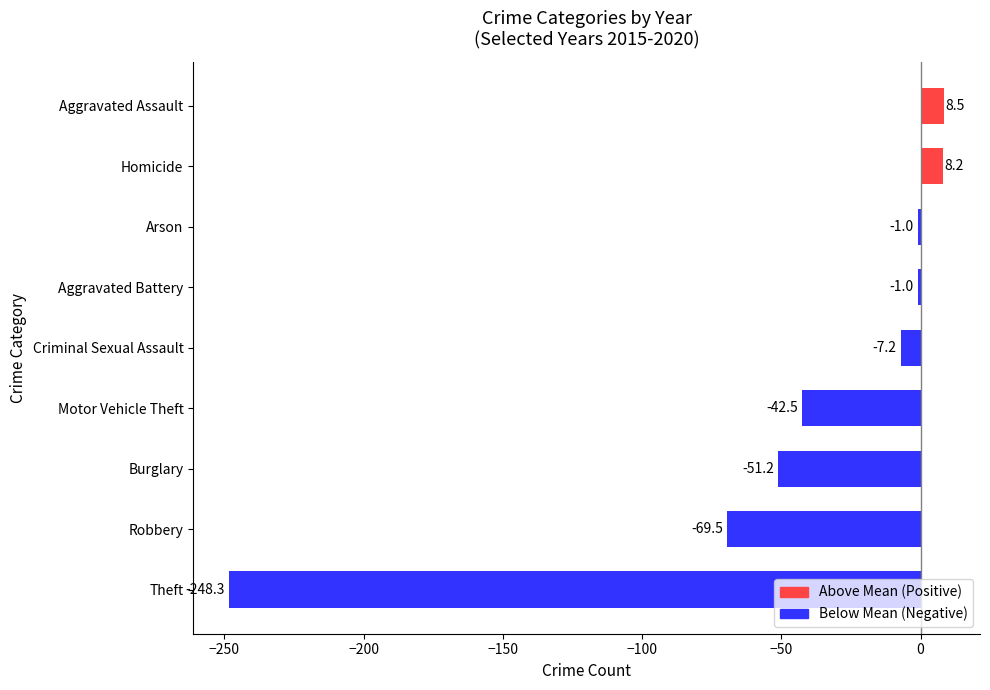

Read the value at Robbery.

-69.5